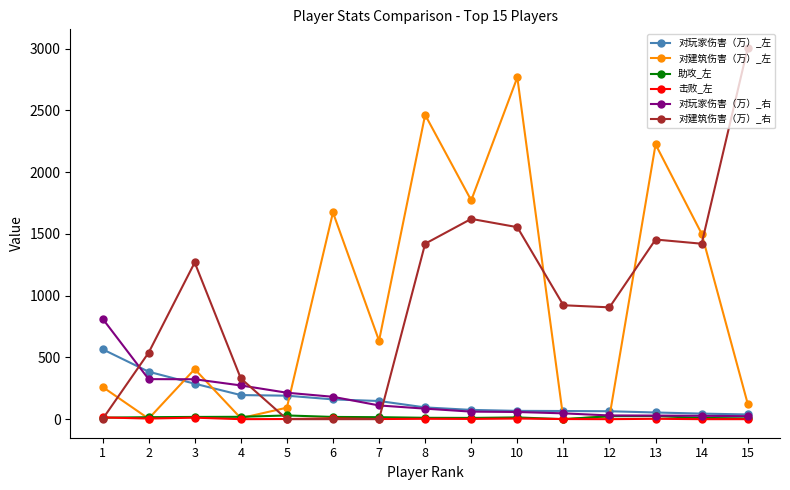

Where is the first local maximum for 对建筑伤害（万）_右?

3